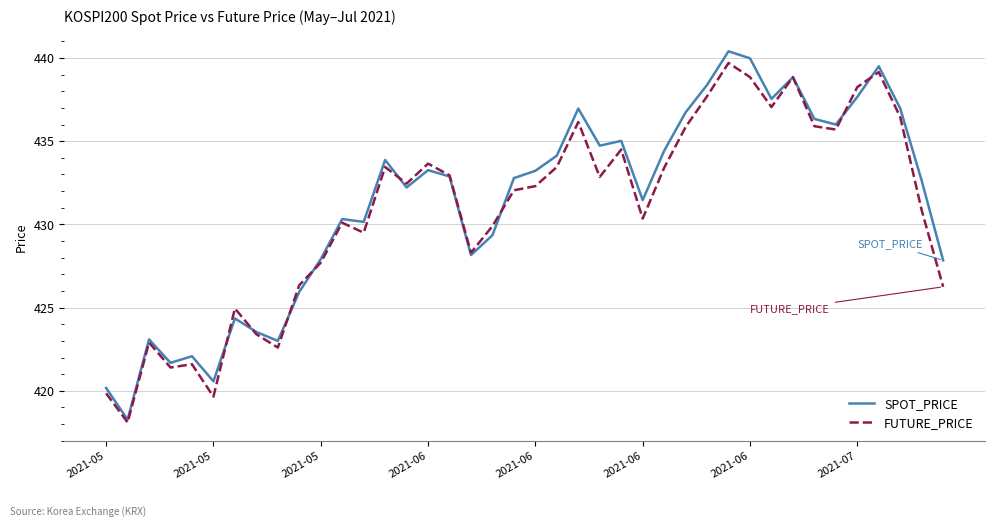

What is the minimum value shown in the chart?

418.1